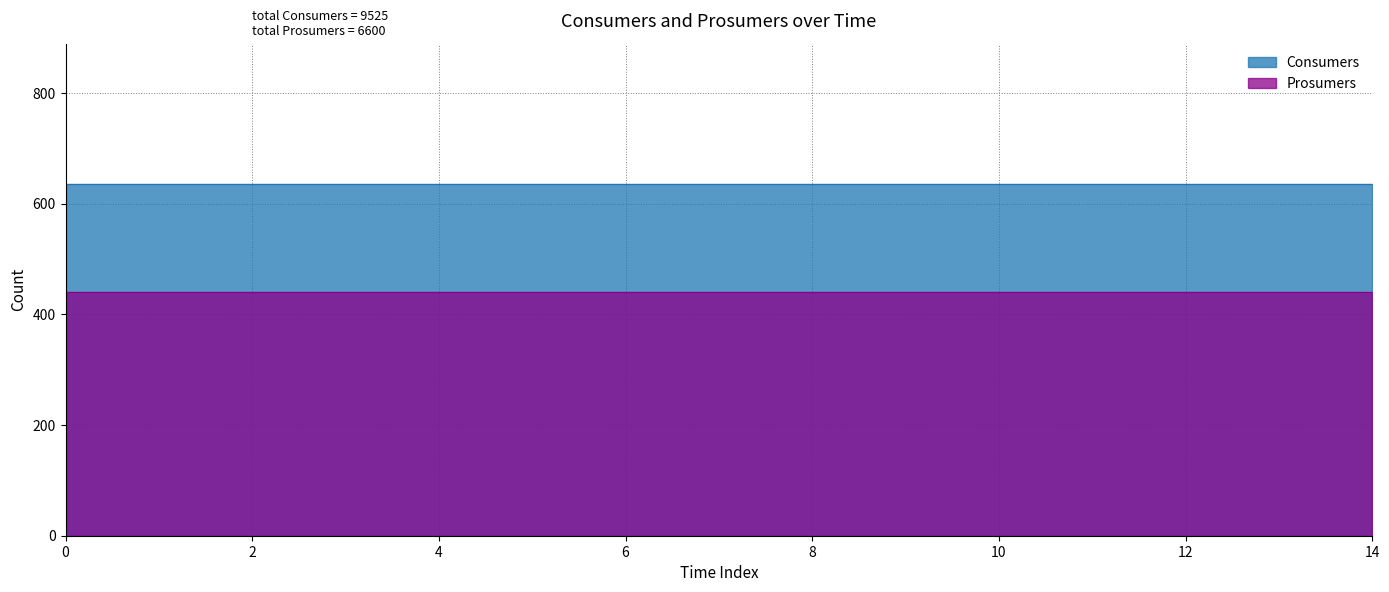

Rank the categories by Consumers value from lowest to highest.

0, 1, 2, 3, 4, 5, 6, 7, 8, 9, 10, 11, 12, 13, 14